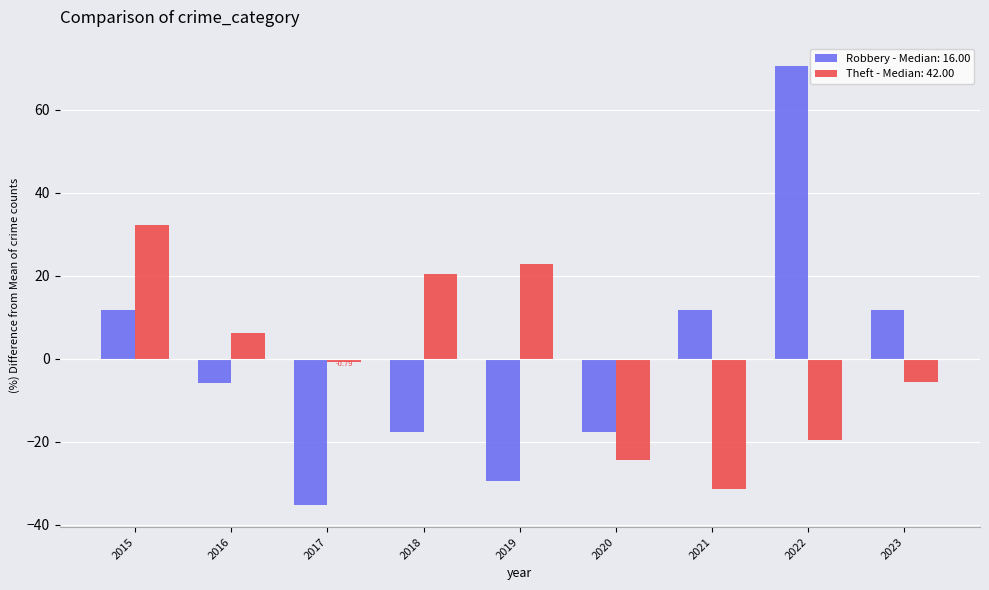

What is the total value across all series at 2015?

44.0